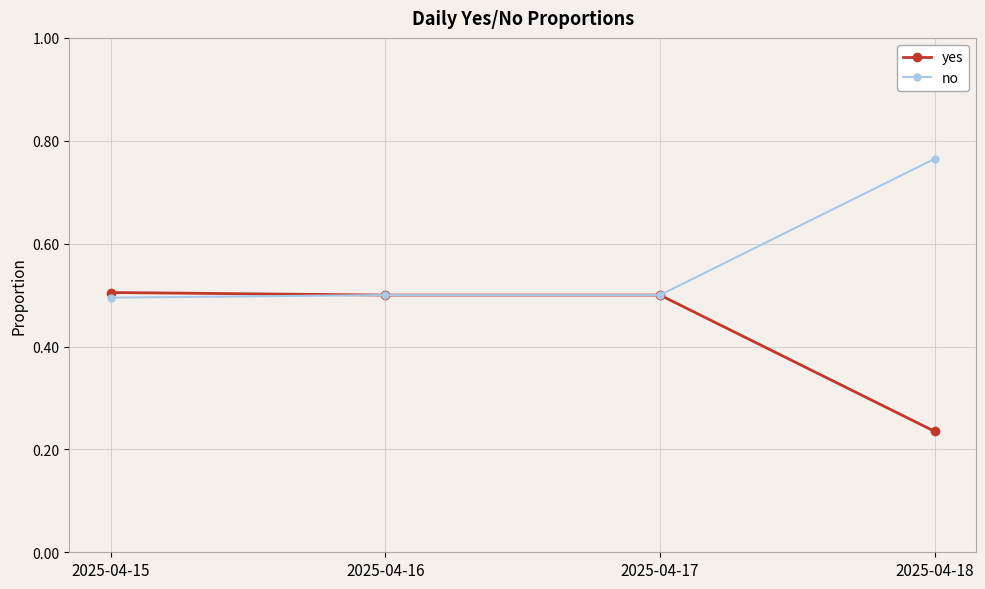

Where is yes nearest to the value 0?

2025-04-18